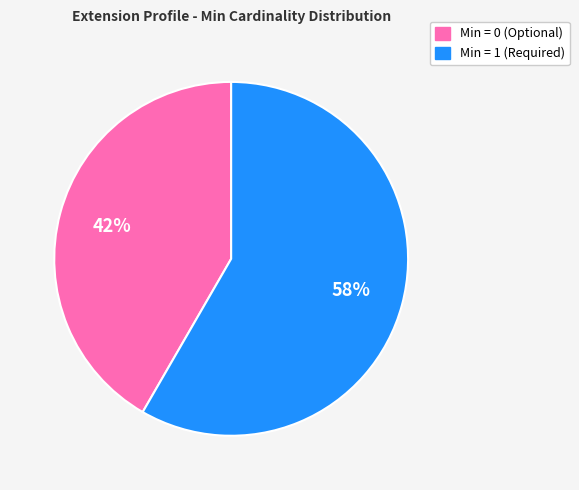

True or false: Min = 1 (Required) accounts for 66% of the total.

False